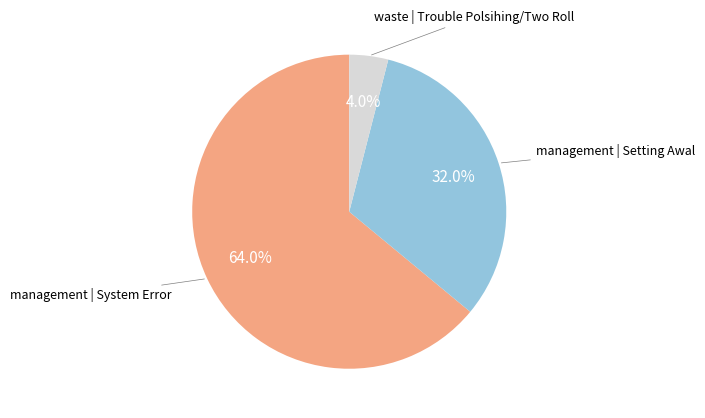

Is there any slice that represents more than half of the pie?

Yes